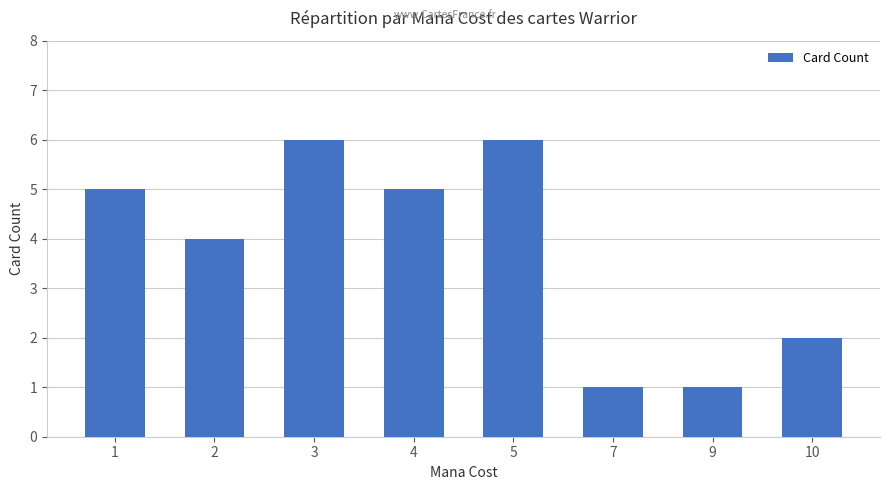

How many bars are there in total?

8